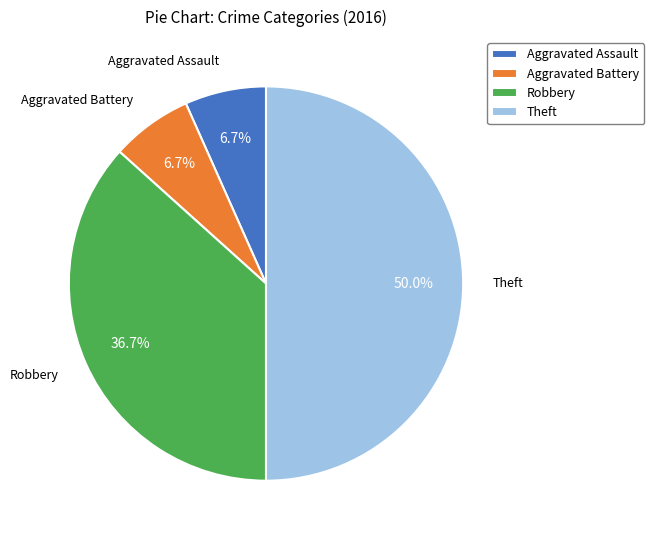

Is the sum of Aggravated Assault and Aggravated Battery greater than half?

No